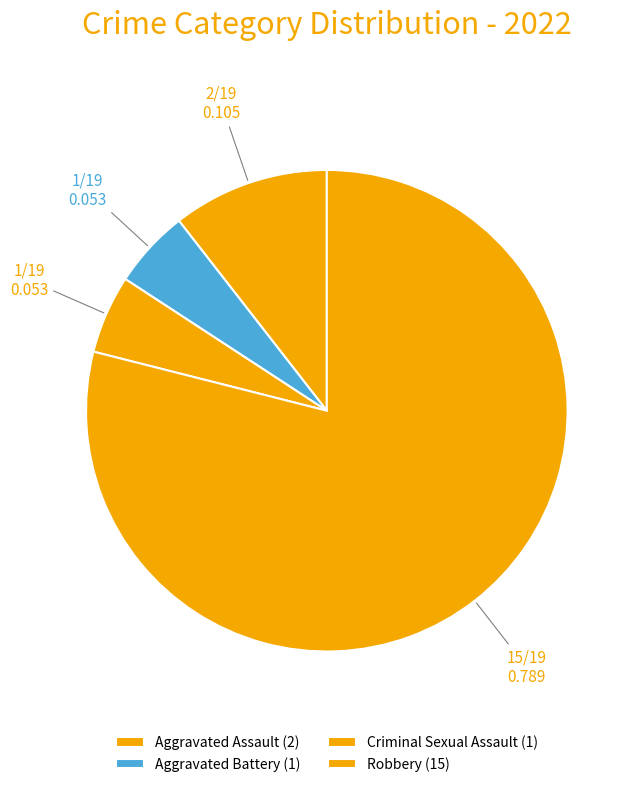

Which slice is the smallest?

Aggravated Battery